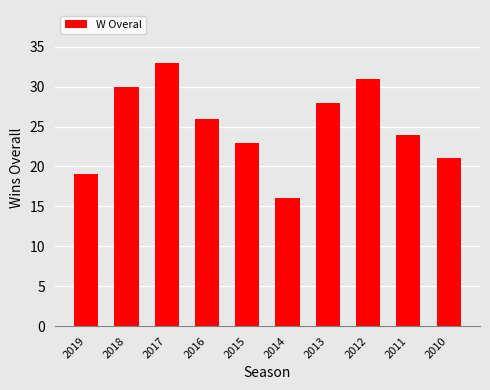

What is the difference between the values at 2016 and 2019?

7